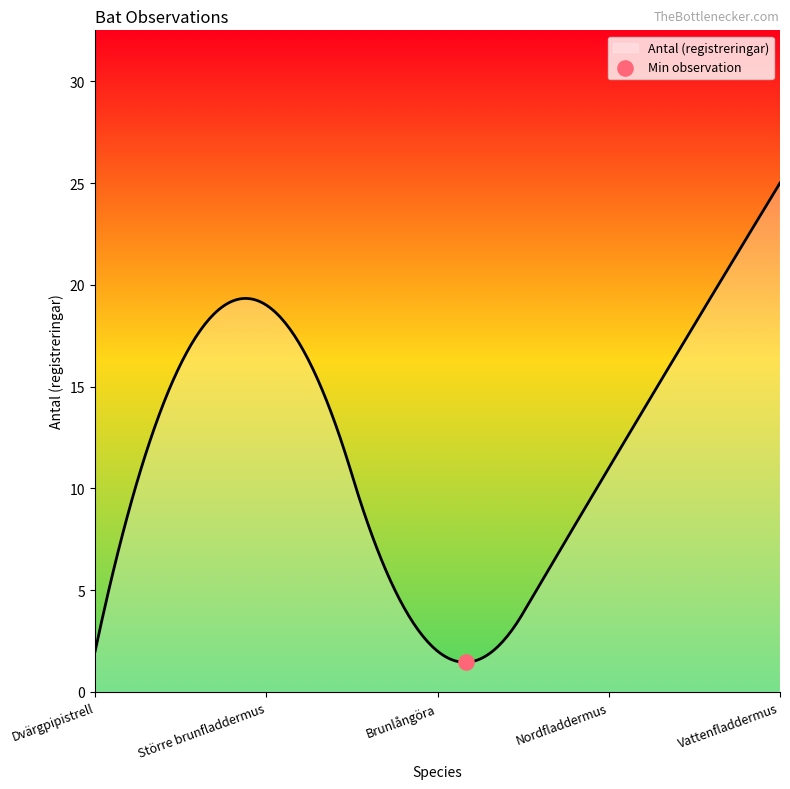

What is the difference between the maximum and minimum values?

23.5